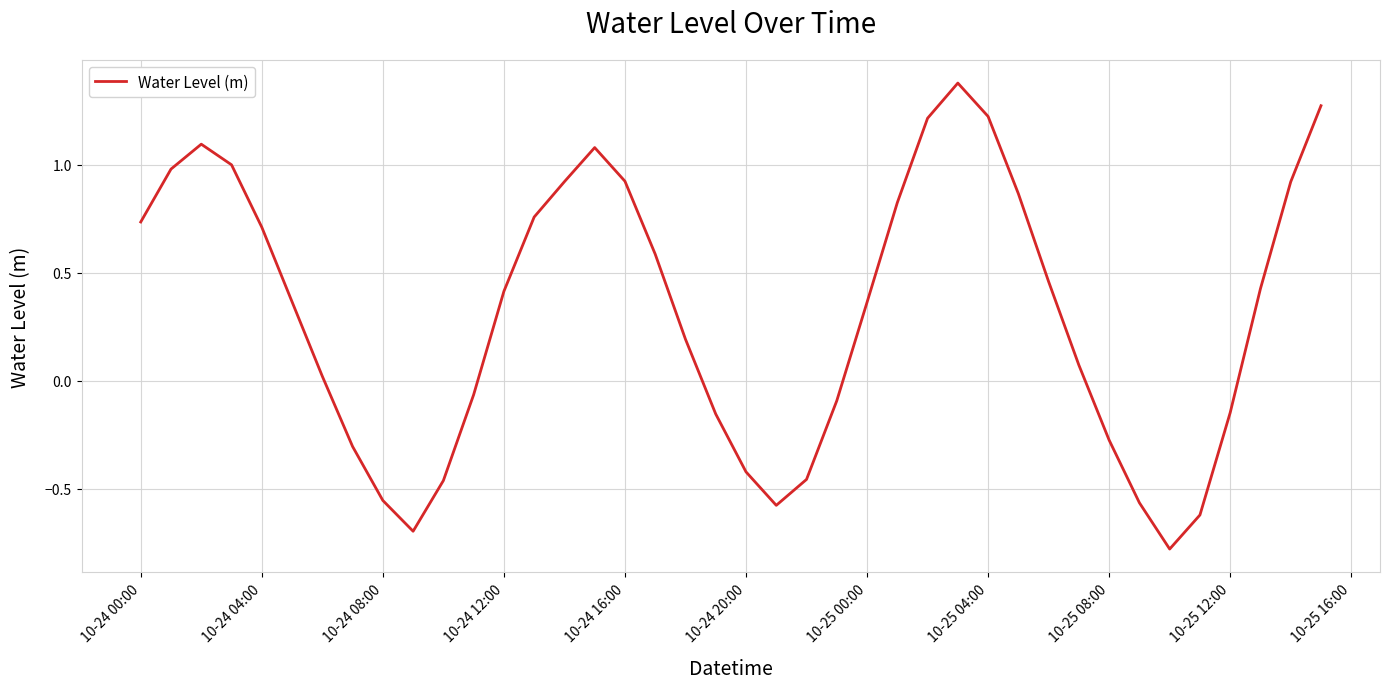

What is the smallest value displayed?

-0.8